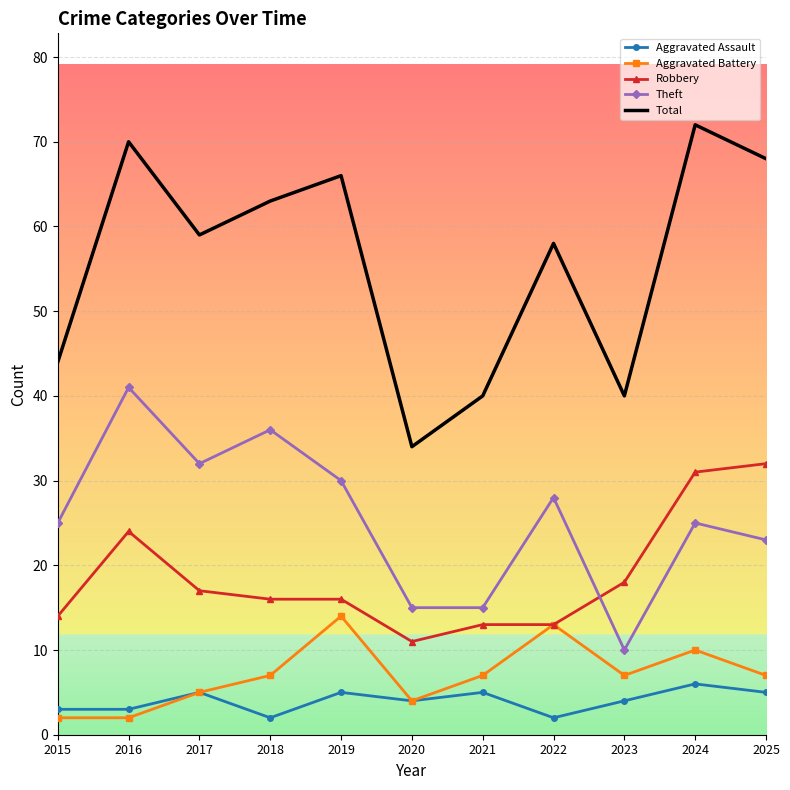

At how many categories does at least one series exceed 62?

5